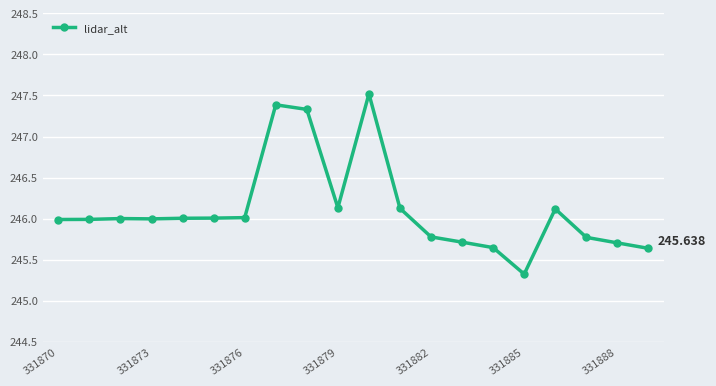

Count the number of categories in the chart.

20